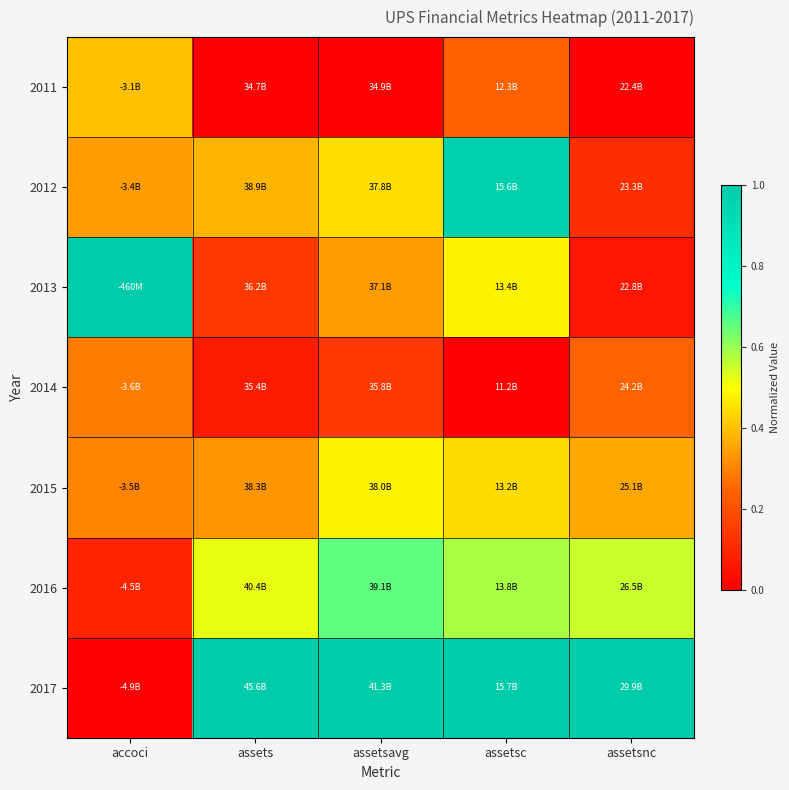

Between assetsavg and accoci, which is larger?

accoci